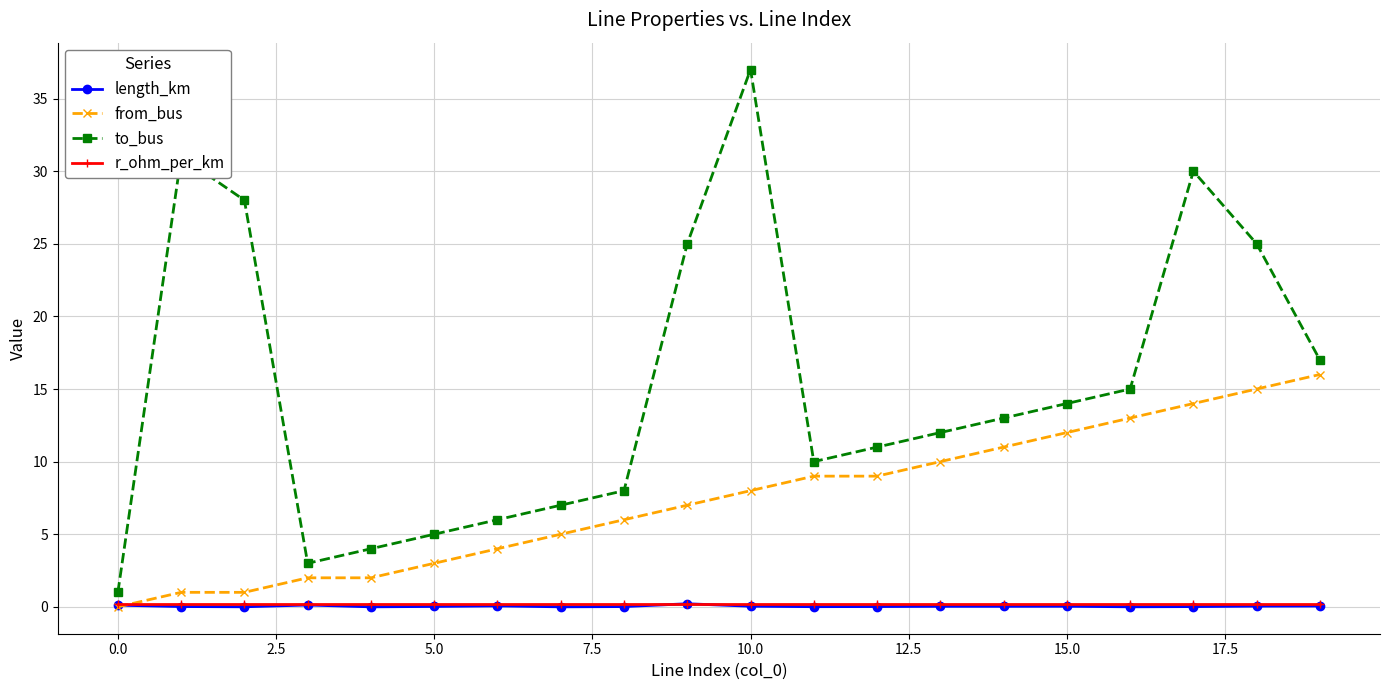

Count the number of data series in this chart.

4